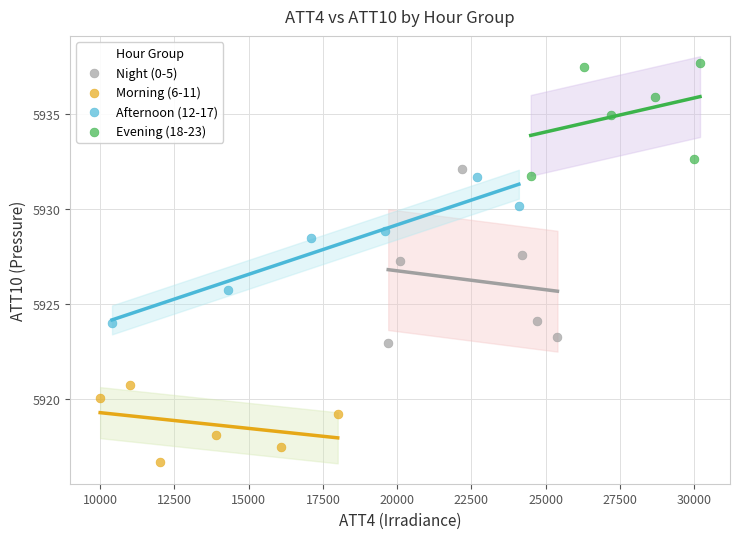

Which series has the largest Y range (max minus min)?

Night (0-5)